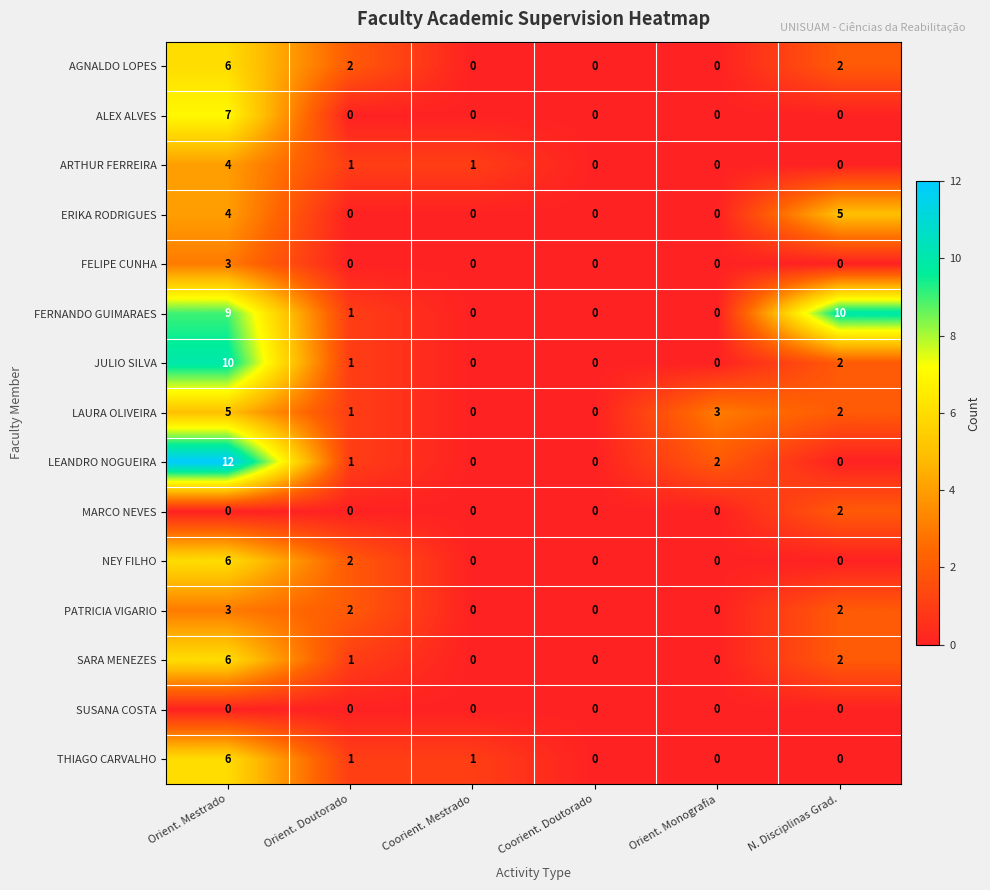

What is the sum of all THIAGO CARVALHO values?

8